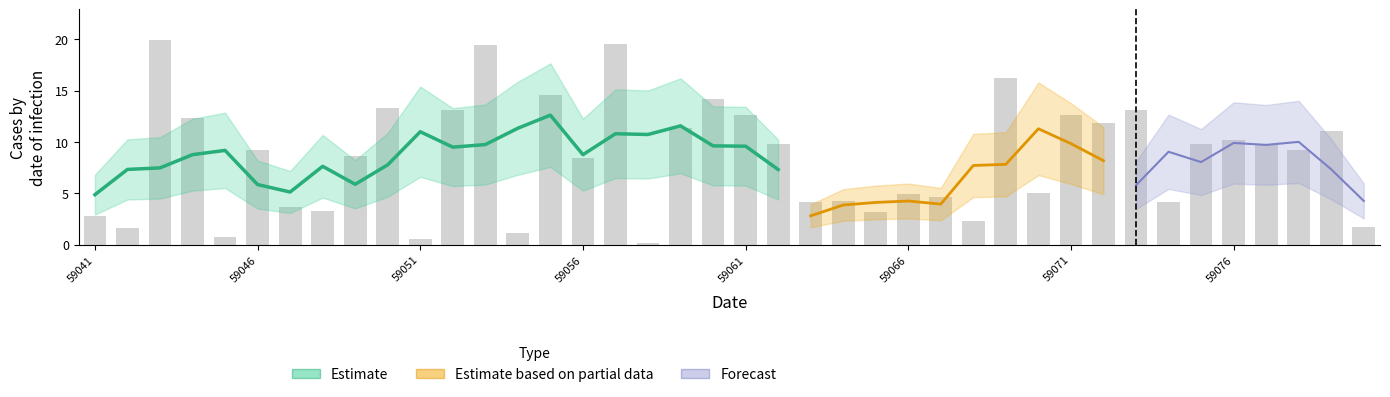

What is the difference between the maximum and second lowest values?

19.4